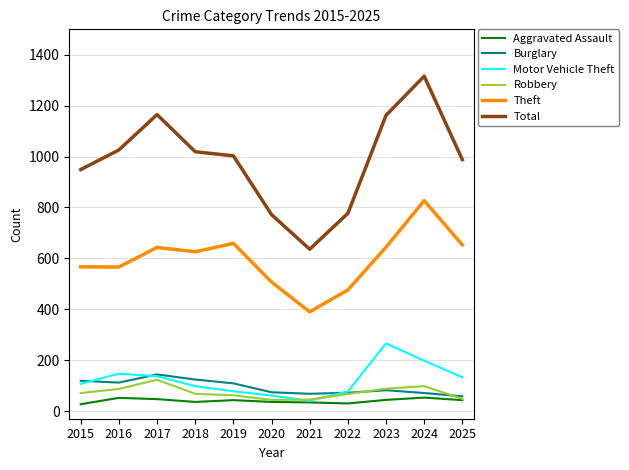

True or false: Theft and Aggravated Assault intersect in this chart.

False